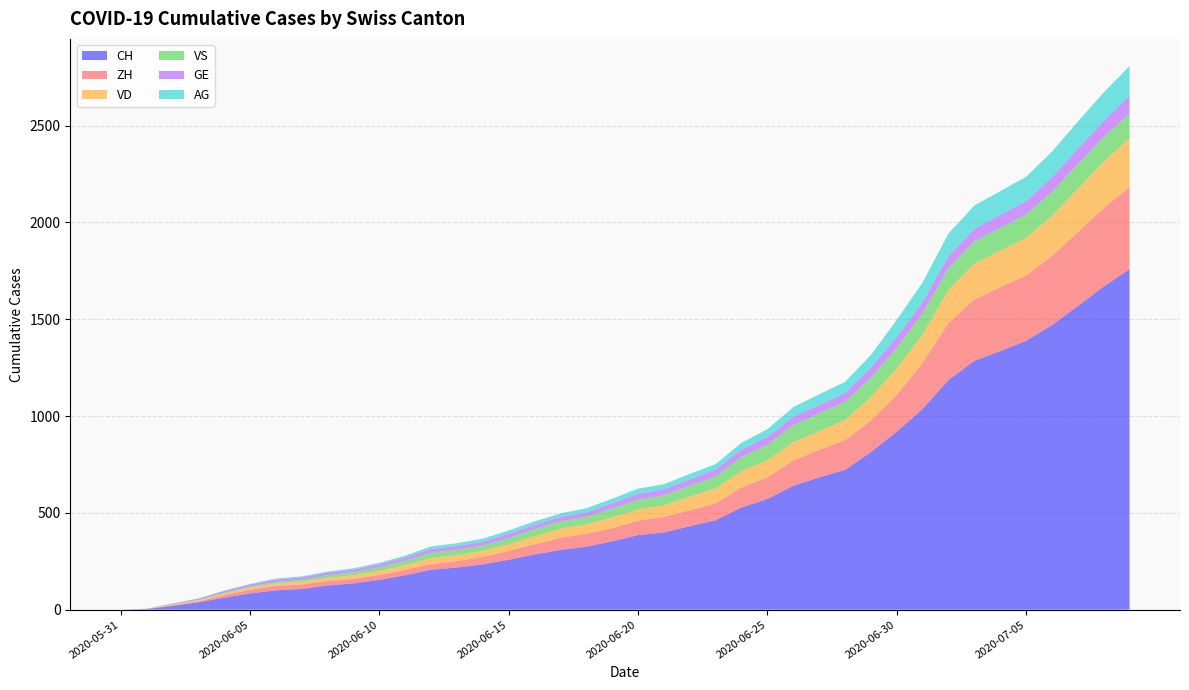

Reading left to right, transcribe all the data shown in this chart.

CH: 0	3	20	38	62	84	100	107	125	136	154	178	206	218	234	258	285	309	325	353	385	399	431	462	528	572	640	683	722	814	919	1037	1186	1285	1335	1388	1469	1568	1669	1758
ZH: 0	0	2	5	13	19	23	23	23	23	26	28	30	33	38	45	52	62	67	68	75	80	83	87	103	111	130	142	153	162	190	238	294	317	330	338	357	382	405	424
VD: 0	0	4	6	9	11	13	15	16	19	20	24	31	31	32	35	43	48	50	56	58	60	71	77	86	89	95	97	105	121	138	147	172	185	188	195	208	224	240	252
VS: 0	1	2	2	4	6	7	9	14	15	19	23	27	27	27	32	36	37	38	46	50	52	56	62	72	80	88	92	93	101	105	108	112	116	118	120	123	126	126	128
GE: 0	1	4	6	8	10	13	13	14	14	16	16	20	20	20	22	22	23	23	27	31	31	32	36	38	40	43	43	44	52	56	57	62	64	67	69	76	80	84	92
AG: 0	0	0	1	3	3	5	5	5	7	7	10	13	14	16	17	18	18	21	23	26	26	28	28	35	40	50	55	59	65	88	103	116	120	123	125	132	140	147	153